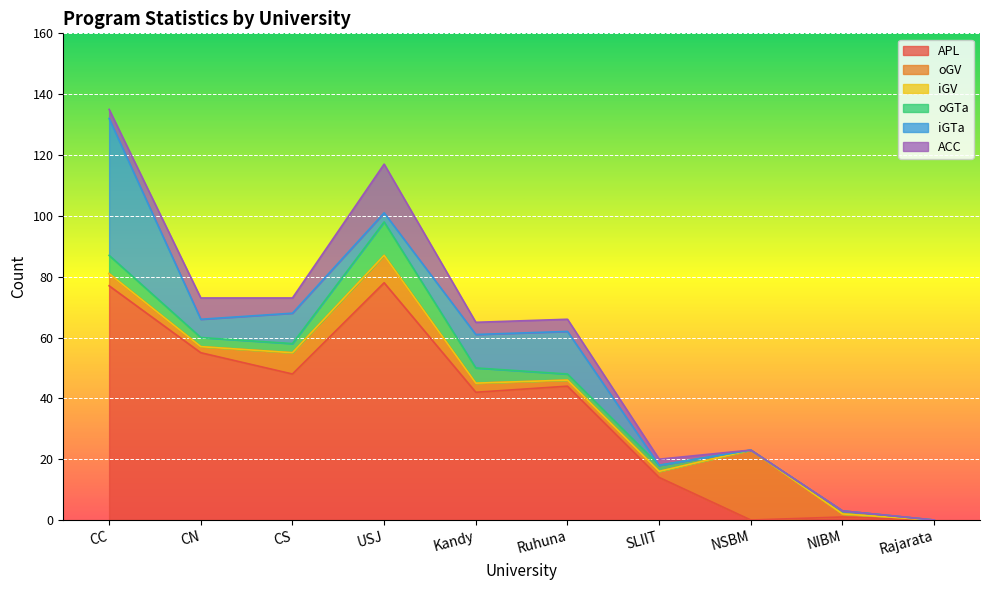

What is the difference between the maximum and second lowest values in the oGTa series?

11